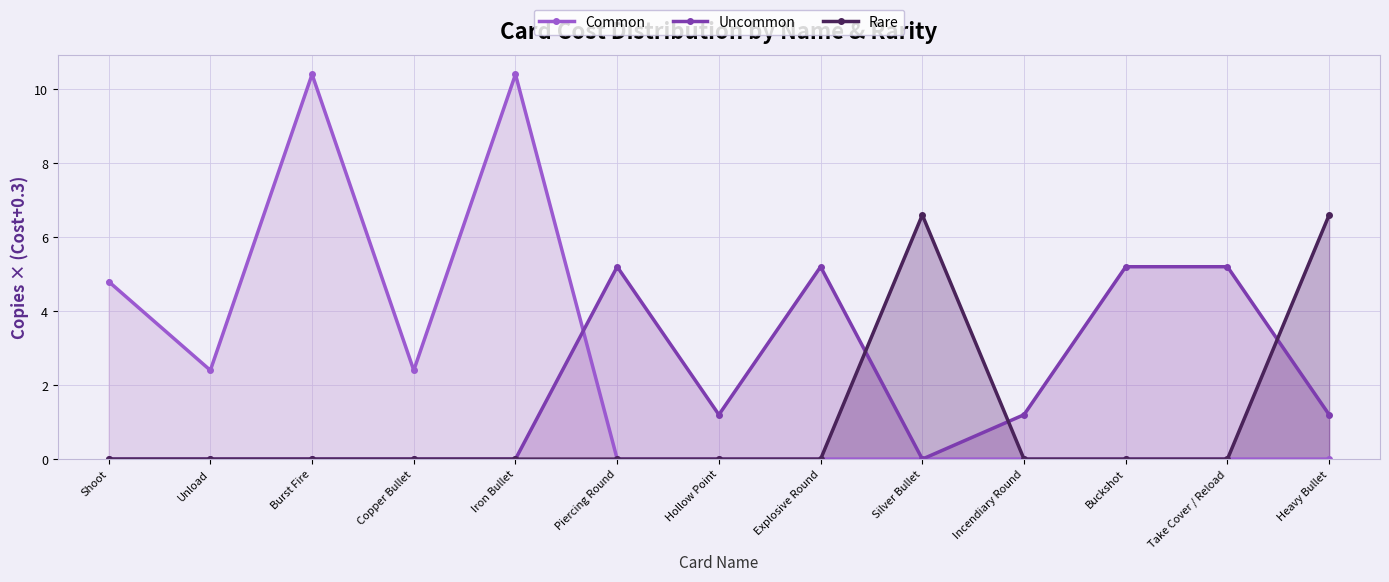

Which series ends up on top after the final intersection of Common and Uncommon?

Uncommon